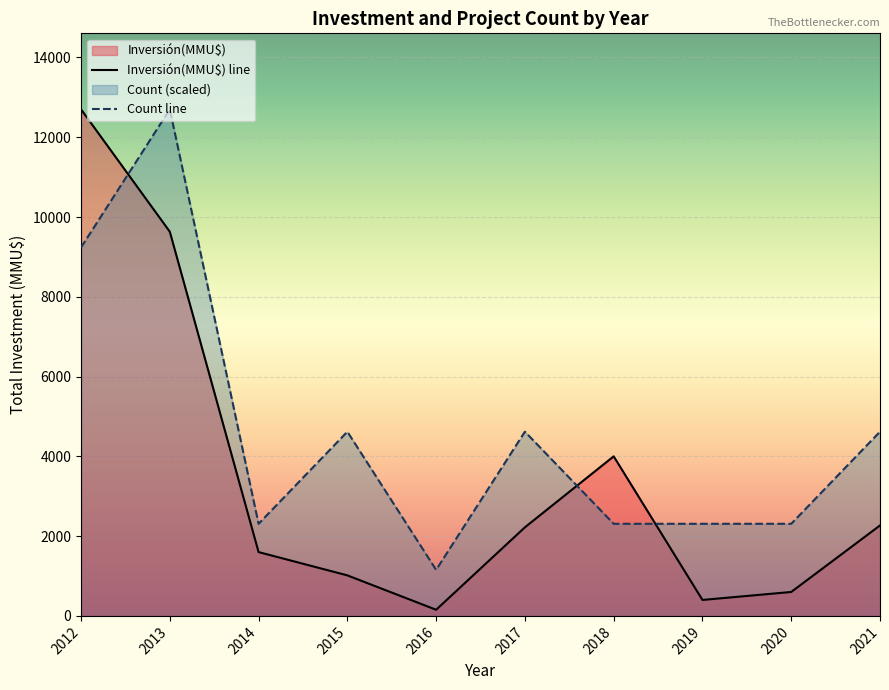

Is it true that Inversión(MMU$) line equals 1600.0 at 2014?

True